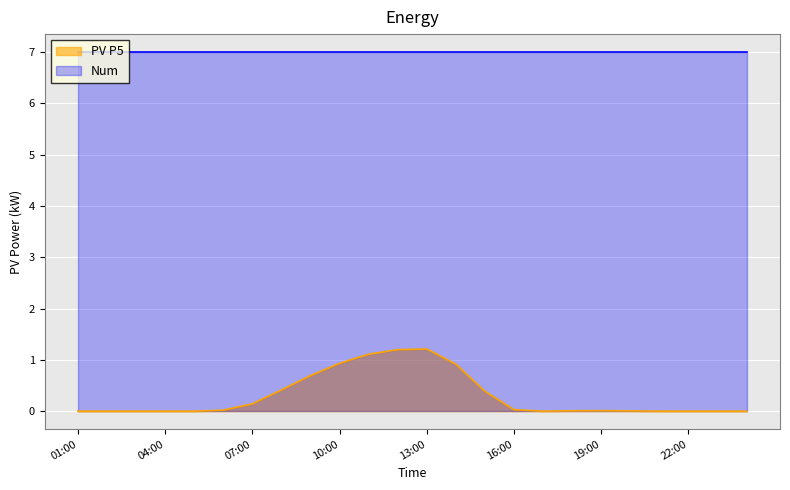

Rank the categories by value from highest to lowest.

13:00, 12:00, 11:00, 10:00, 14:00, 09:00, 08:00, 15:00, 07:00, 16:00, 06:00, 19:00, 18:00, 20:00, 01:00, 02:00, 03:00, 04:00, 05:00, 17:00, 21:00, 22:00, 23:00, 00:00